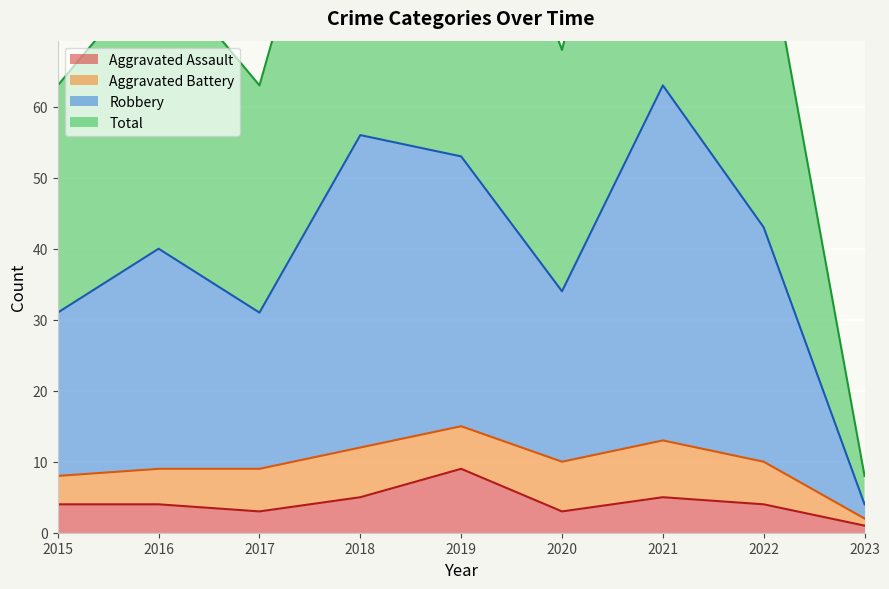

Does the chart display data point markers on the line(s)?

No